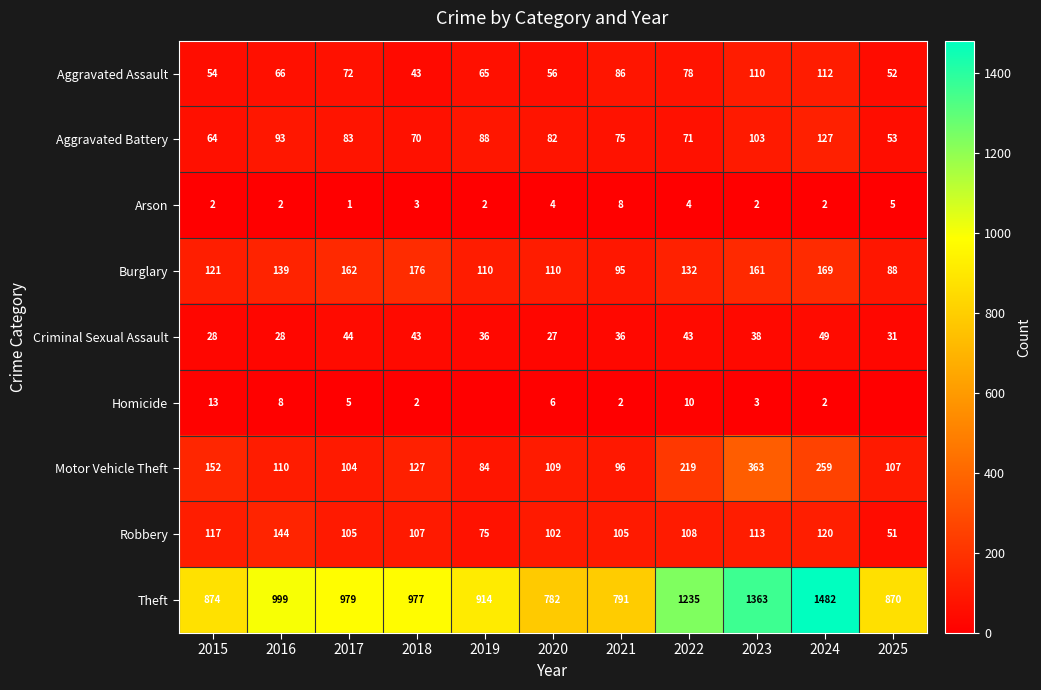

Count the number of categories in the chart.

11